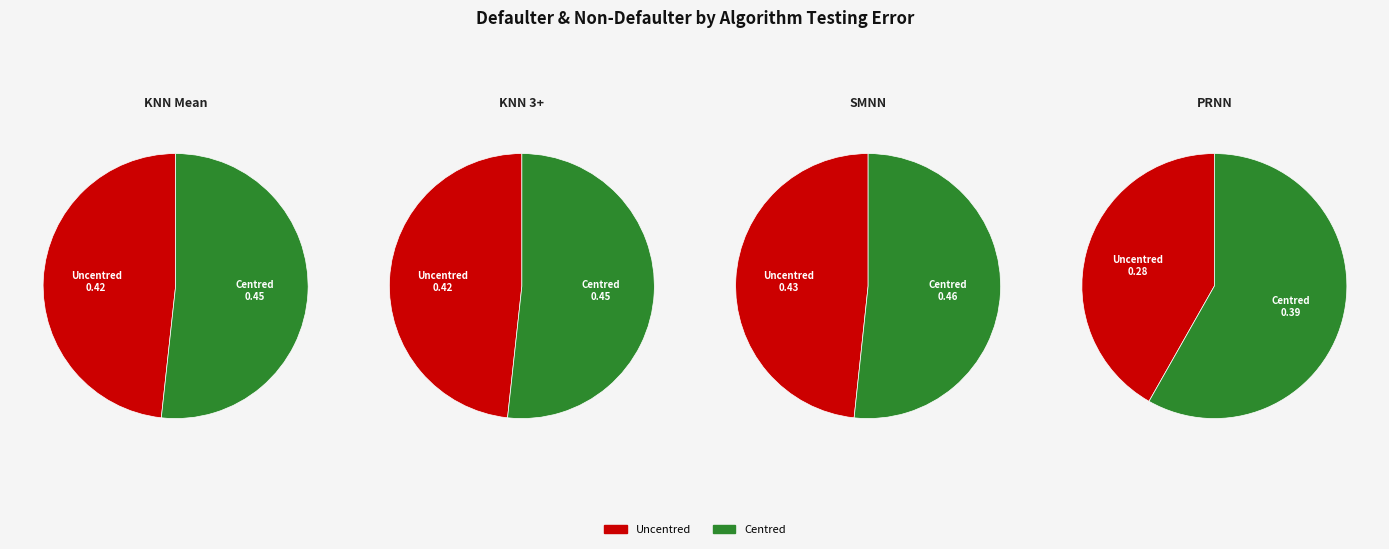

The Uncentred slice represents 48% of the pie. True or false?

True